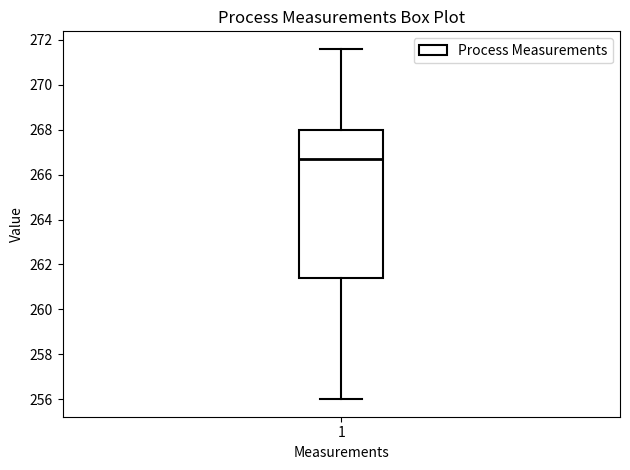

Where does the upper whisker of the box at x = 1 end on the y-axis? The values are not printed on the chart, so give them approximately, as read against the axis.

271.6